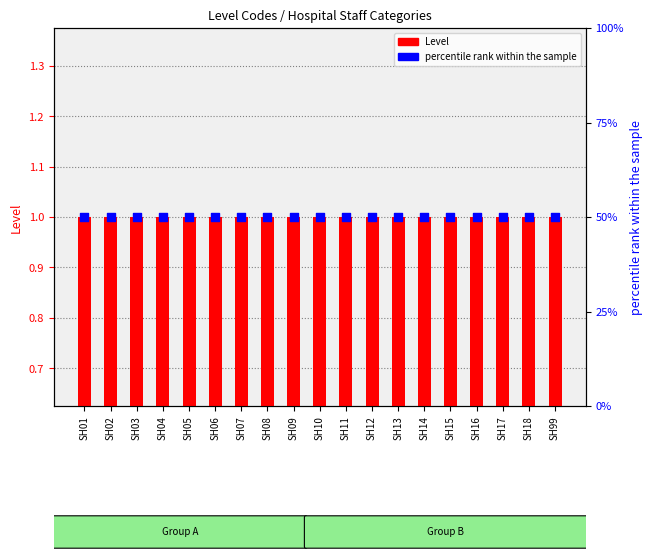

Is the value of Level at SH01 greater than the value of percentile rank within the sample at SH11?

No